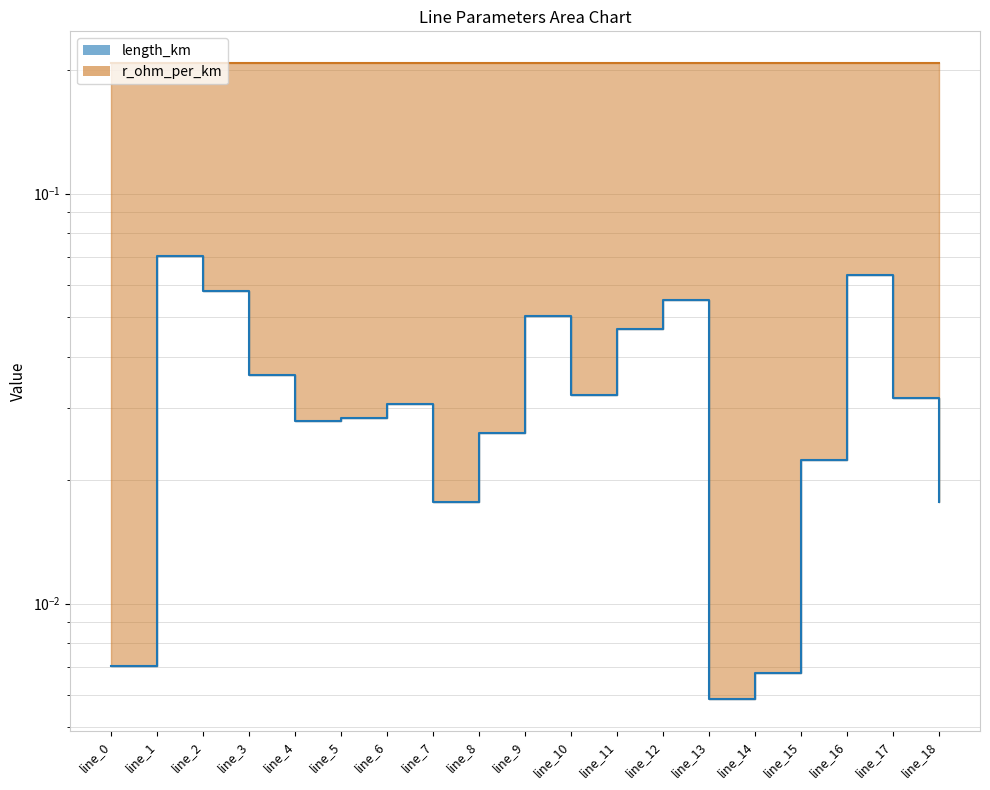

True or false: r_ohm_per_km_line and length_km cross at least once.

False